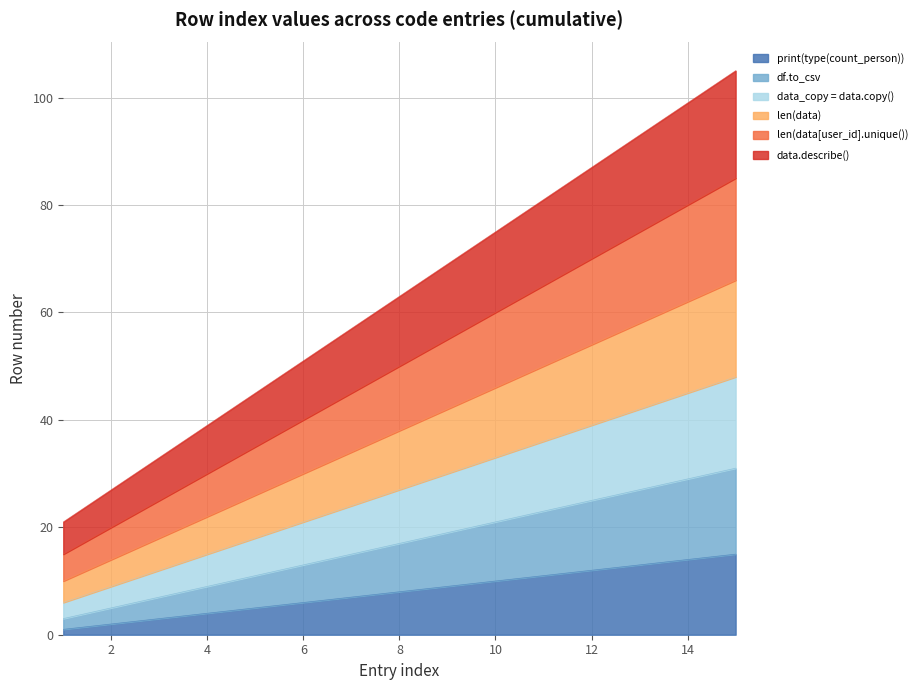

List the series in order of their peak value, lowest first.

print(type(count_person)), df.to_csv, data_copy = data.copy(), len(data), len(data[user_id].unique()), data.describe()